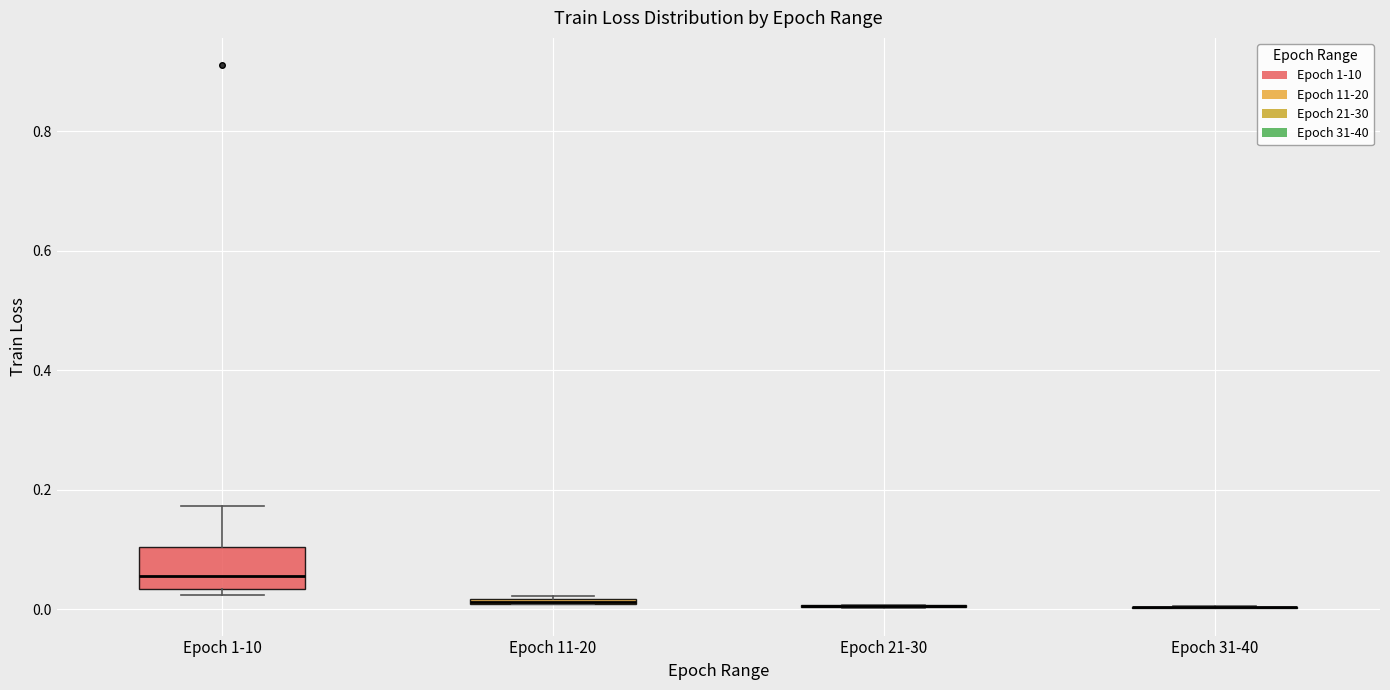

Comparing the boxes themselves (not the whiskers), which one is the tallest?

Epoch 1-10